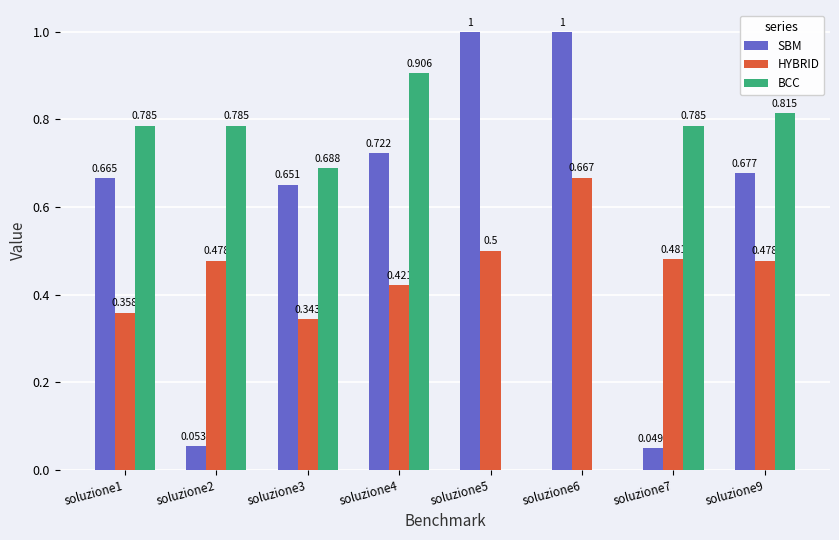

Which series has the largest total across all categories?

SBM